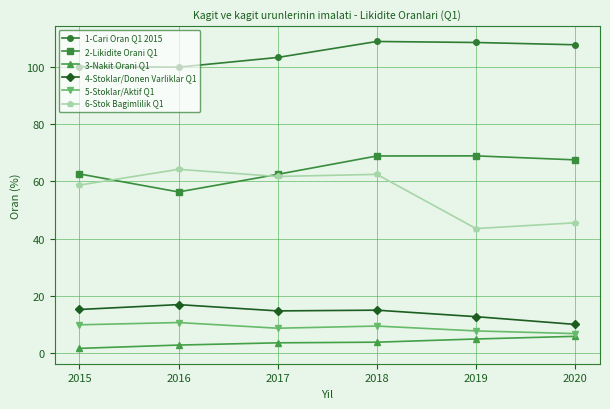

Where is the first local maximum for 4-Stoklar/Donen Varliklar Q1?

2016